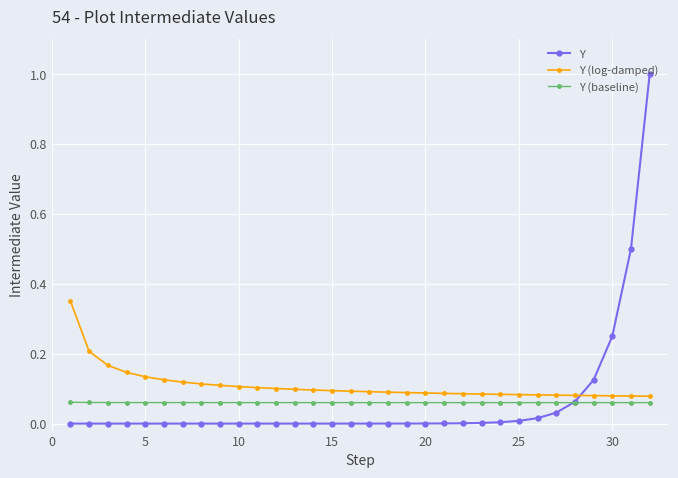

What is the greatest value displayed?

1.0